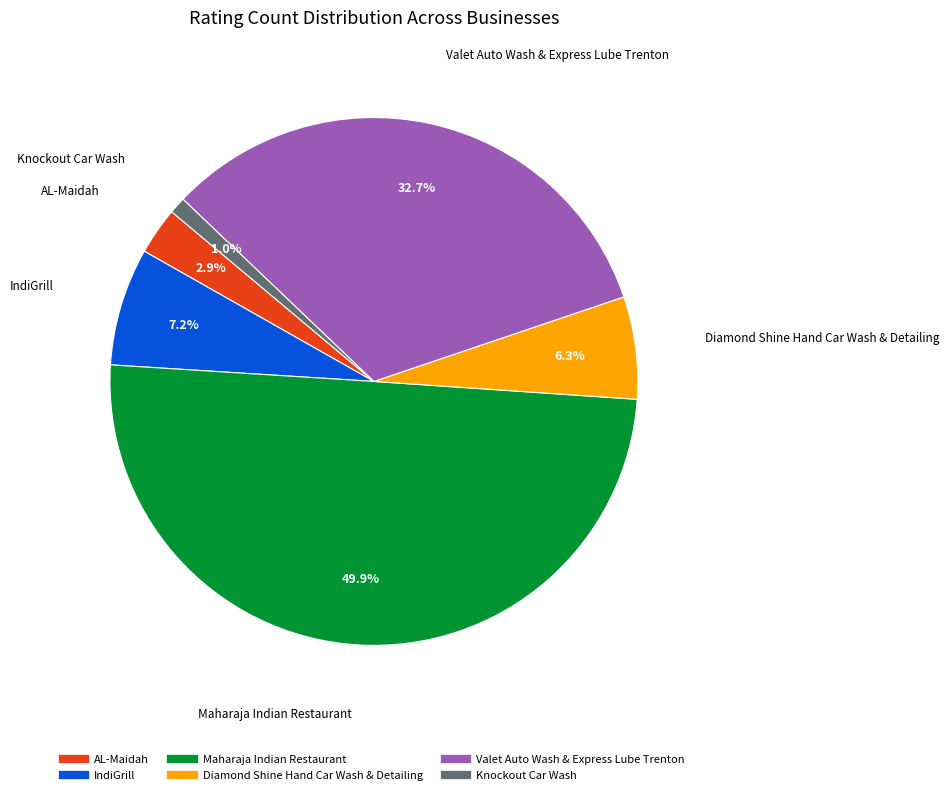

To the nearest percent, what is the difference between the largest and smallest slice percentages?

49%